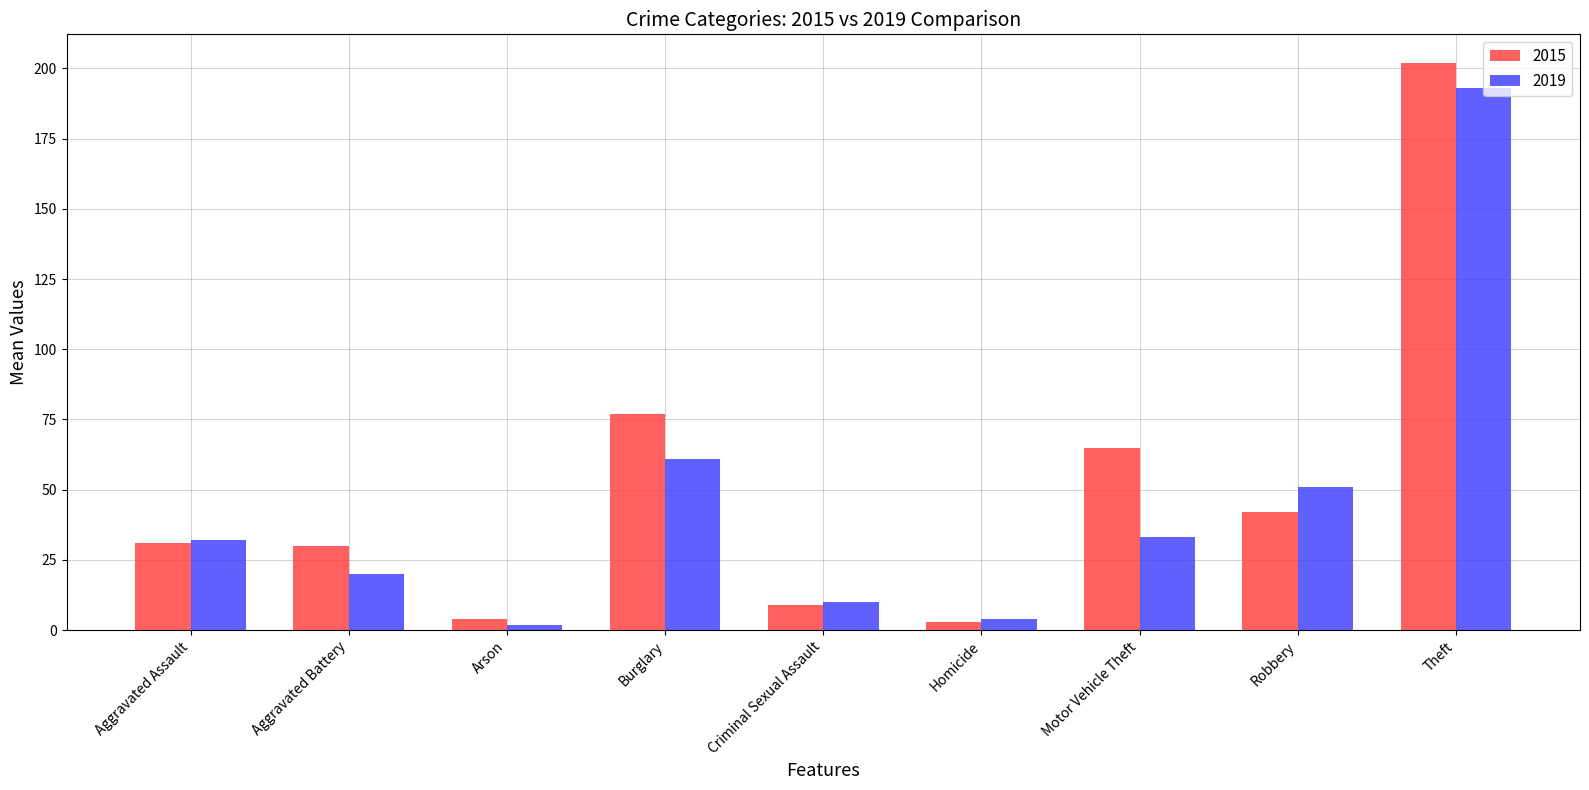

What is the label of the 8th bar from the right?

Aggravated Battery